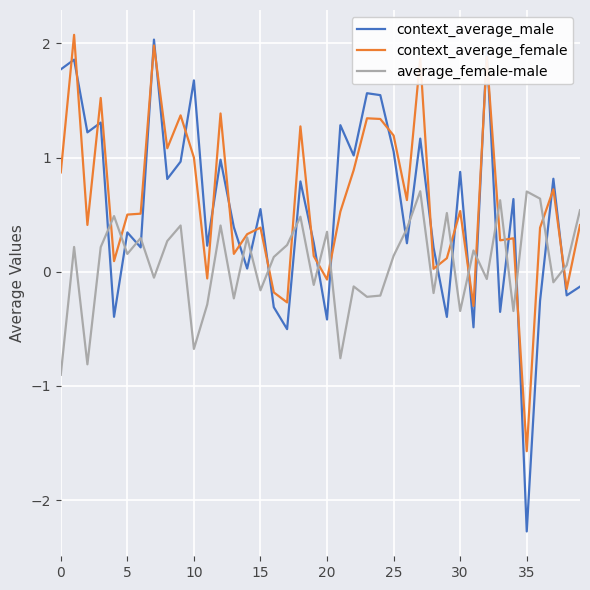

At how many categories does at least one series exceed 0?

40